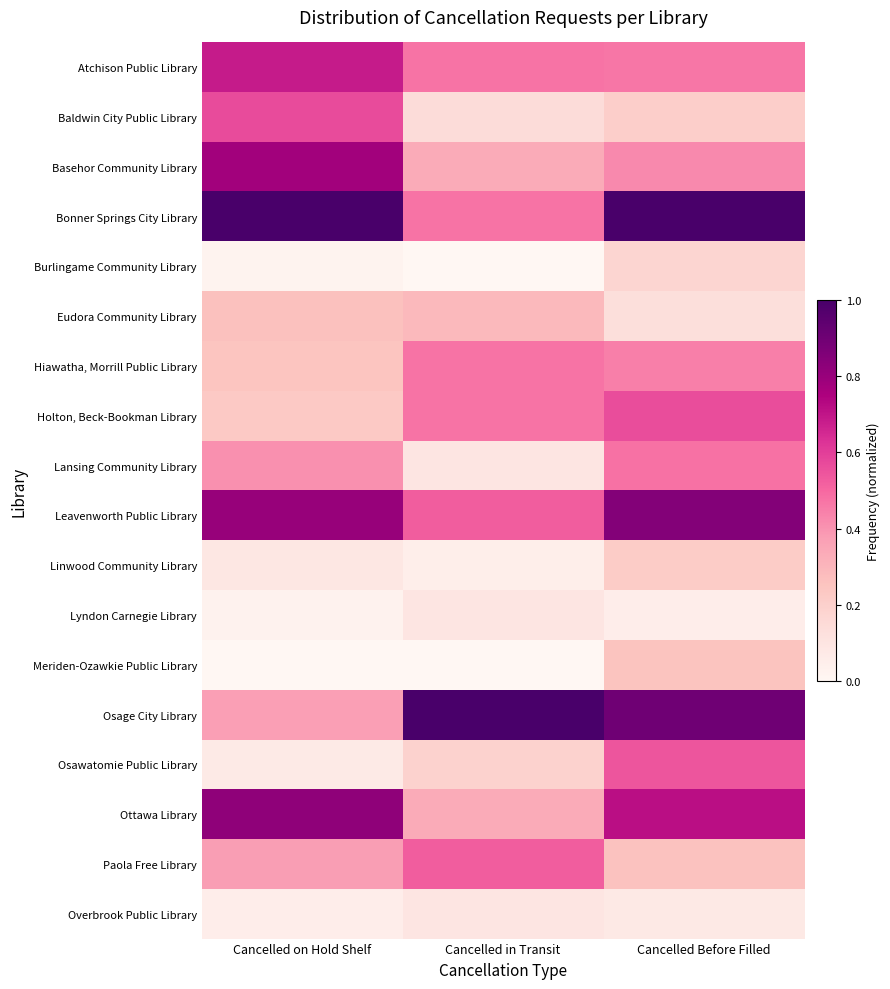

At which category is the sum across all series the highest?

Cancelled Before Filled